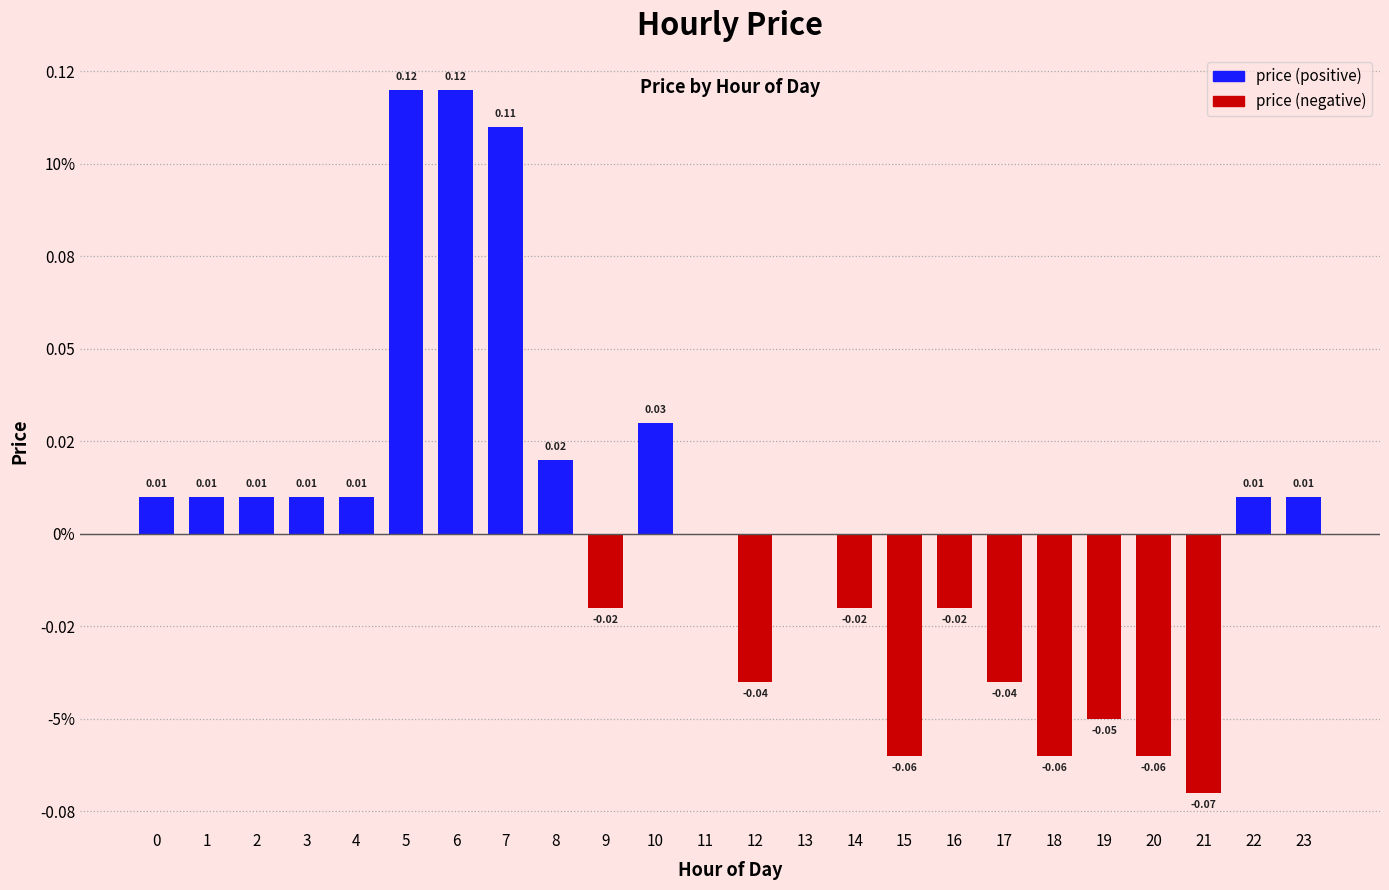

At which category is the sum across all series the highest?

5